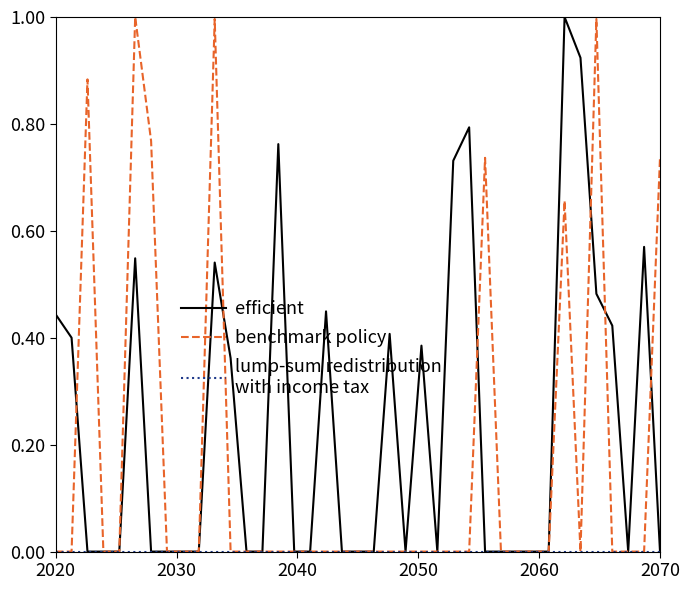

What is the maximum value shown in the chart?

1.0